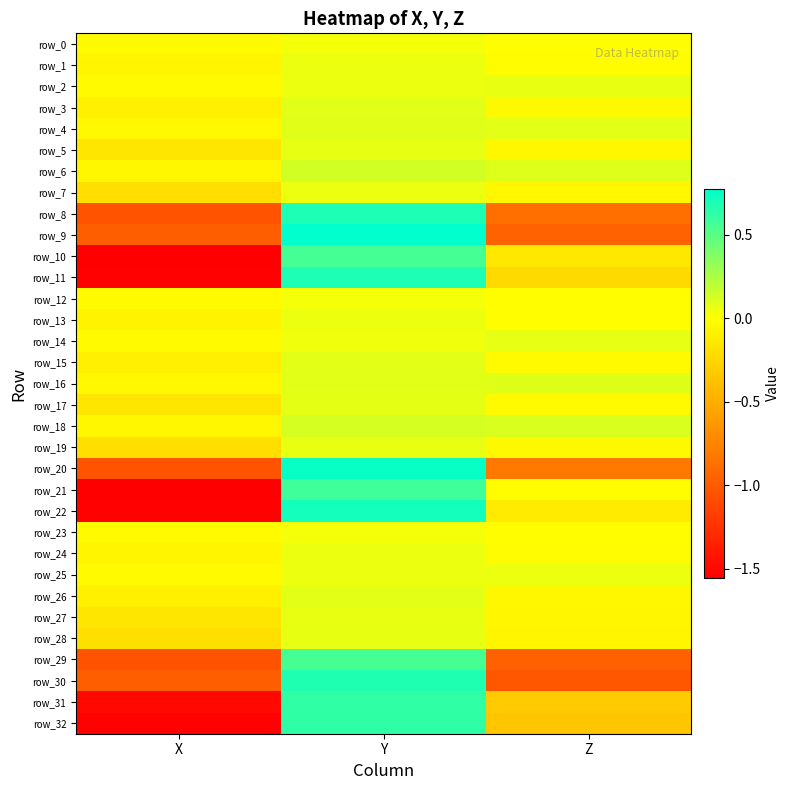

At how many categories does at least one series exceed 0?

2